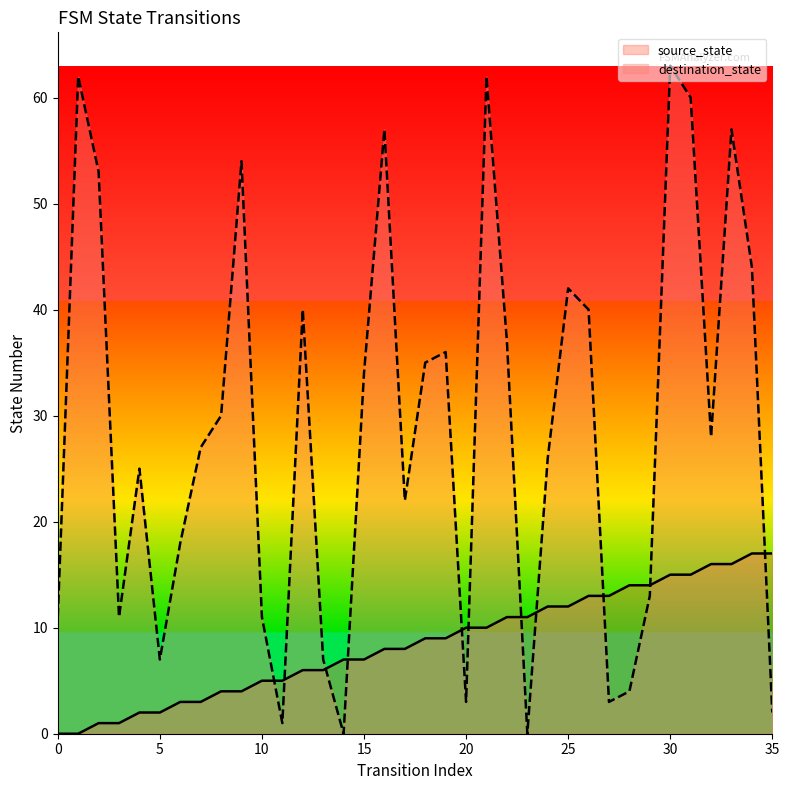

What is the value of the destination_state point at the 36th from the left?

2